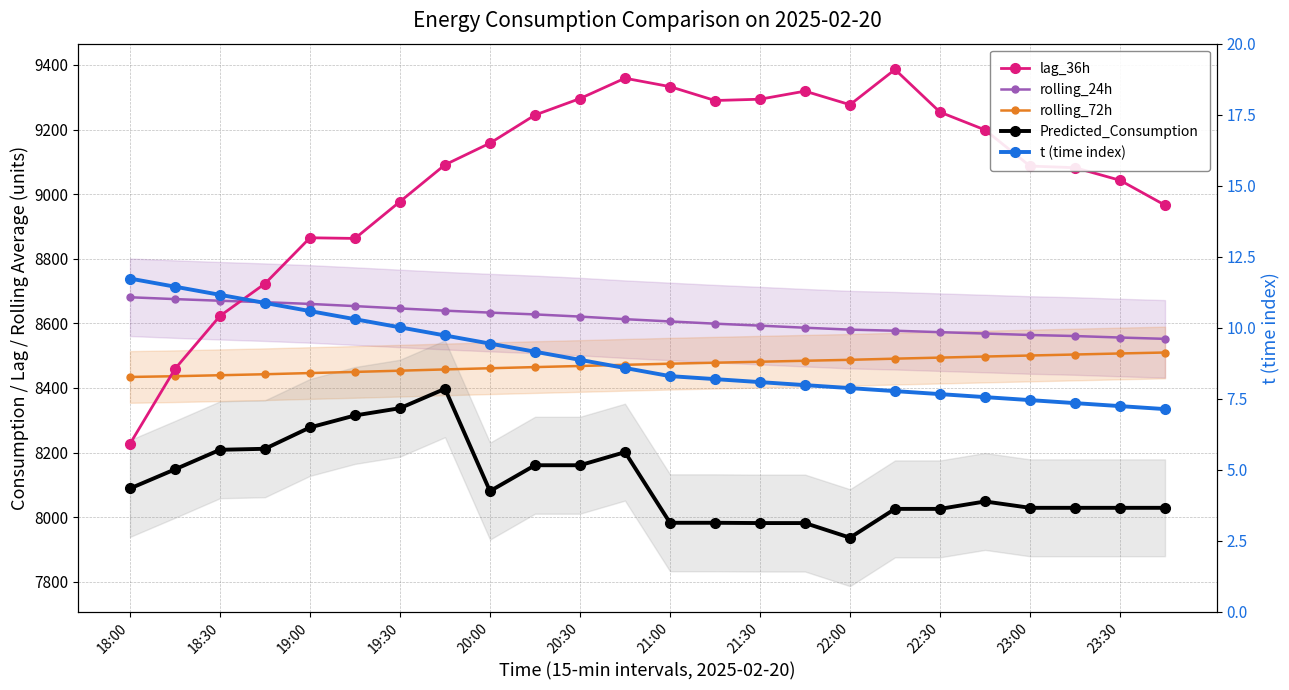

Which series has the largest total across all categories?

lag_36h